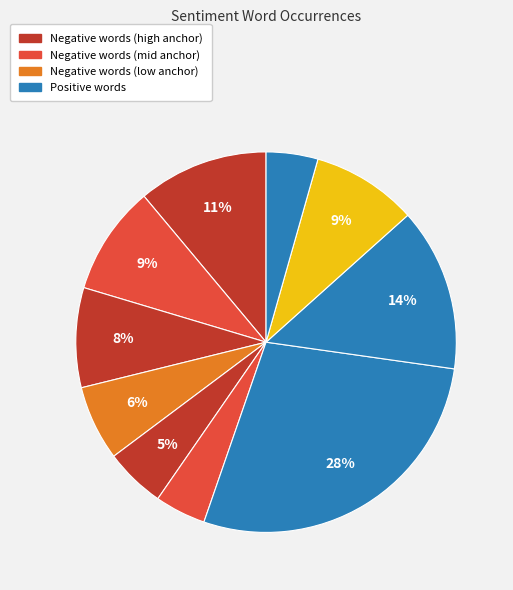

Count the number of slices in the pie.

10